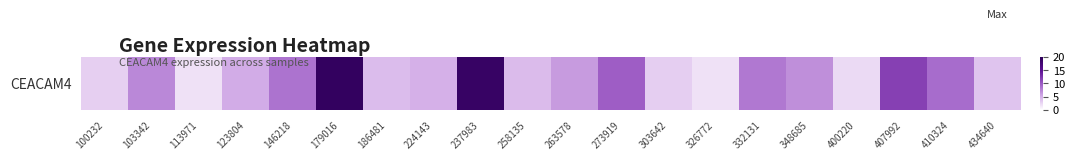

Reading right to left, list all the values displayed in this chart.

3.7	8.9	11.6	2.3	6.9	8.2	1.8	3.0	9.7	6.2	4.2	18.8	4.9	4.1	19.3	8.5	5.1	1.8	7.2	3.0